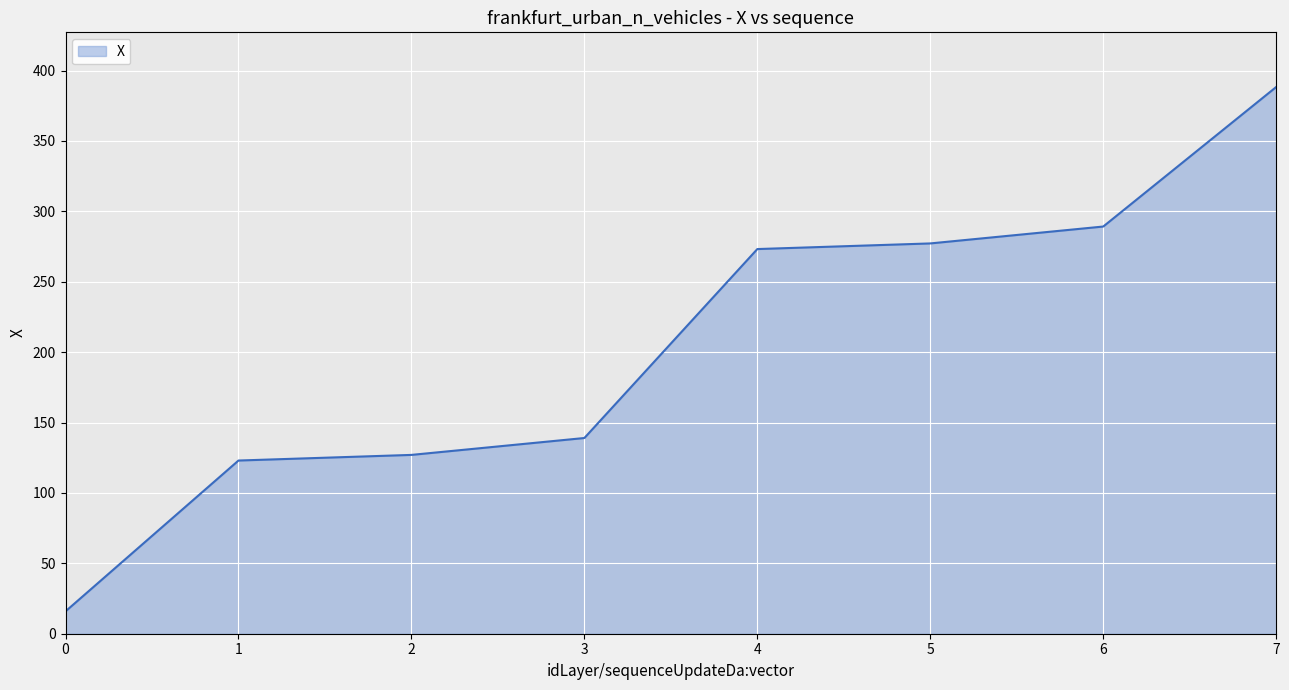

Count the number of data series in this chart.

1